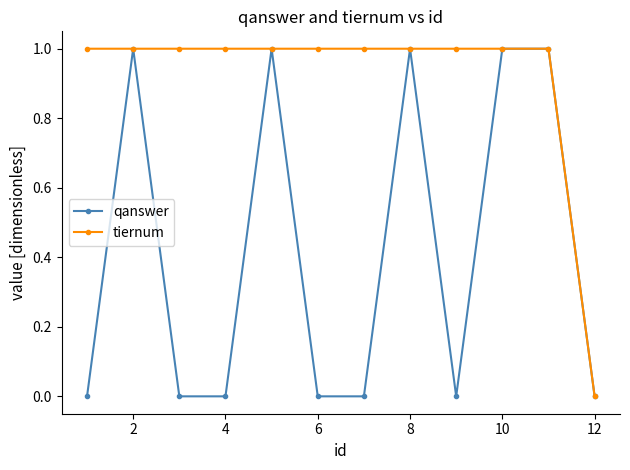

Which series has the largest total across all categories?

tiernum